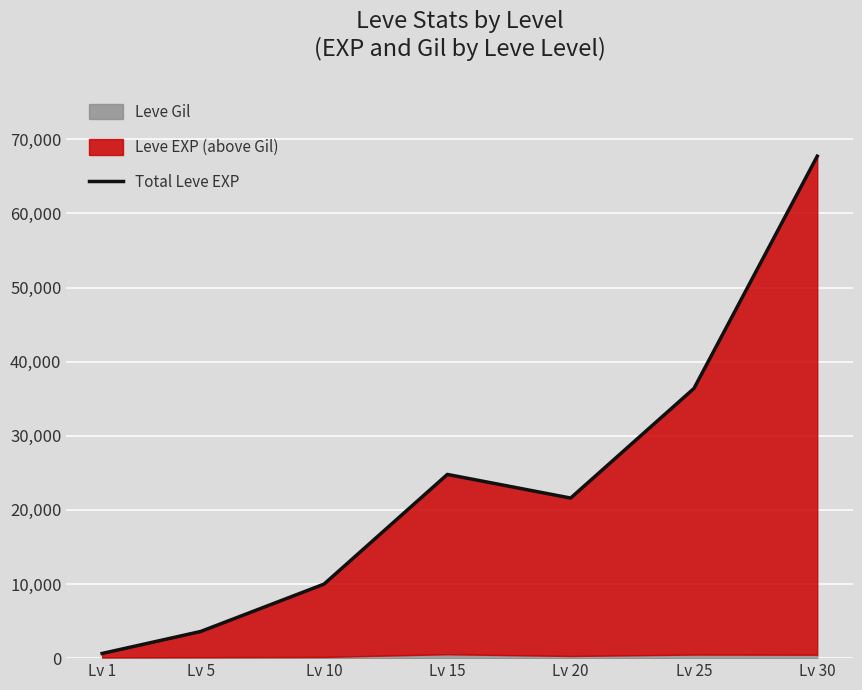

How many lines are shown in the chart?

1